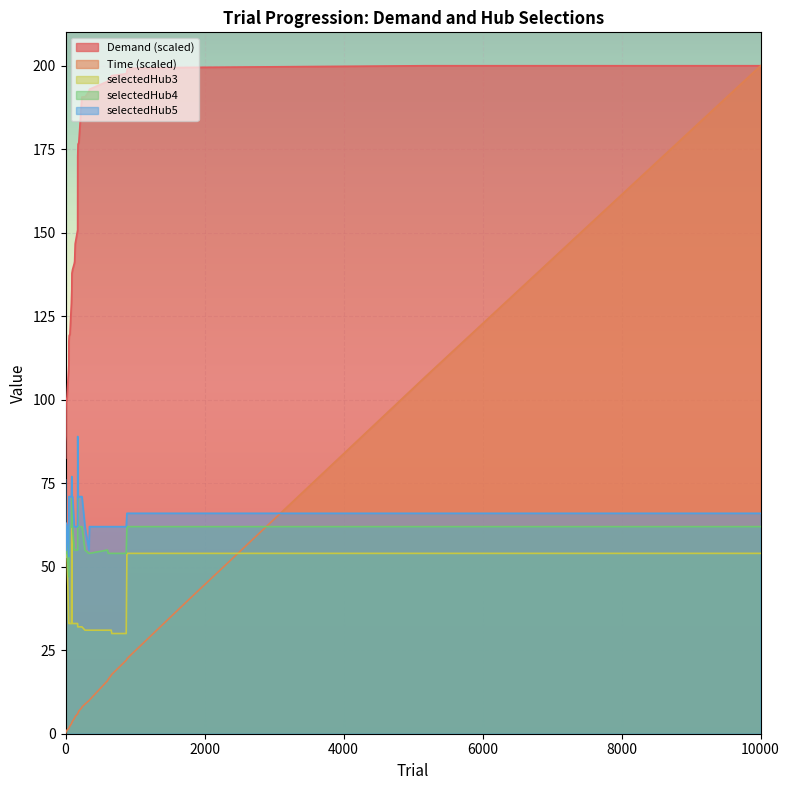

The Time series shows 0.9 at 92. True or false?

False